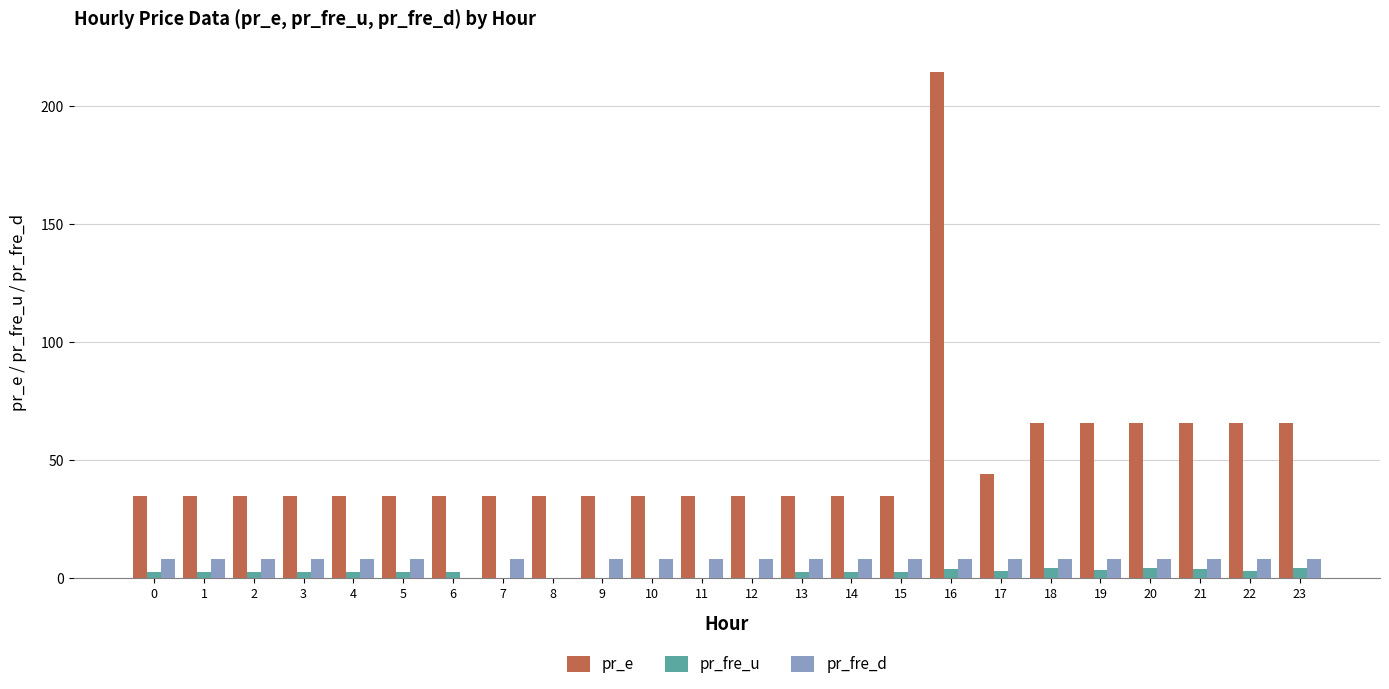

What value does the pr_fre_d series have at 22?

8.0